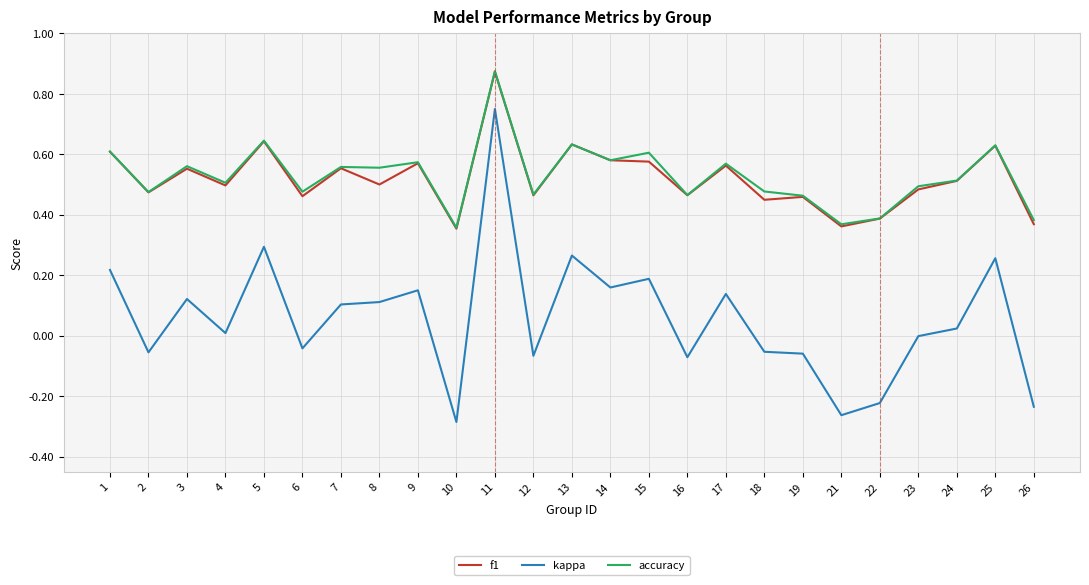

True or false: kappa has more than 1 interior local peaks.

True